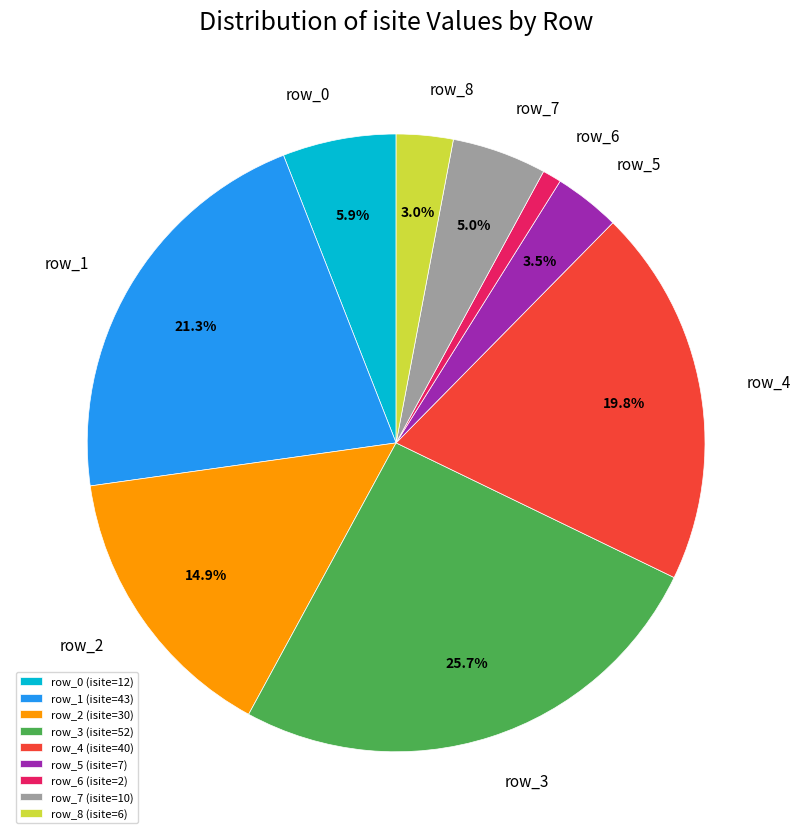

Combined, what portion of the pie is row_4 and row_8?

22.8%